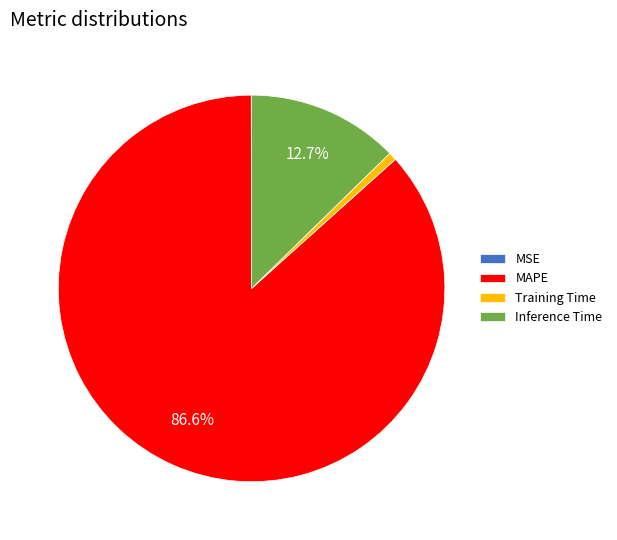

Which slice is the largest?

MAPE